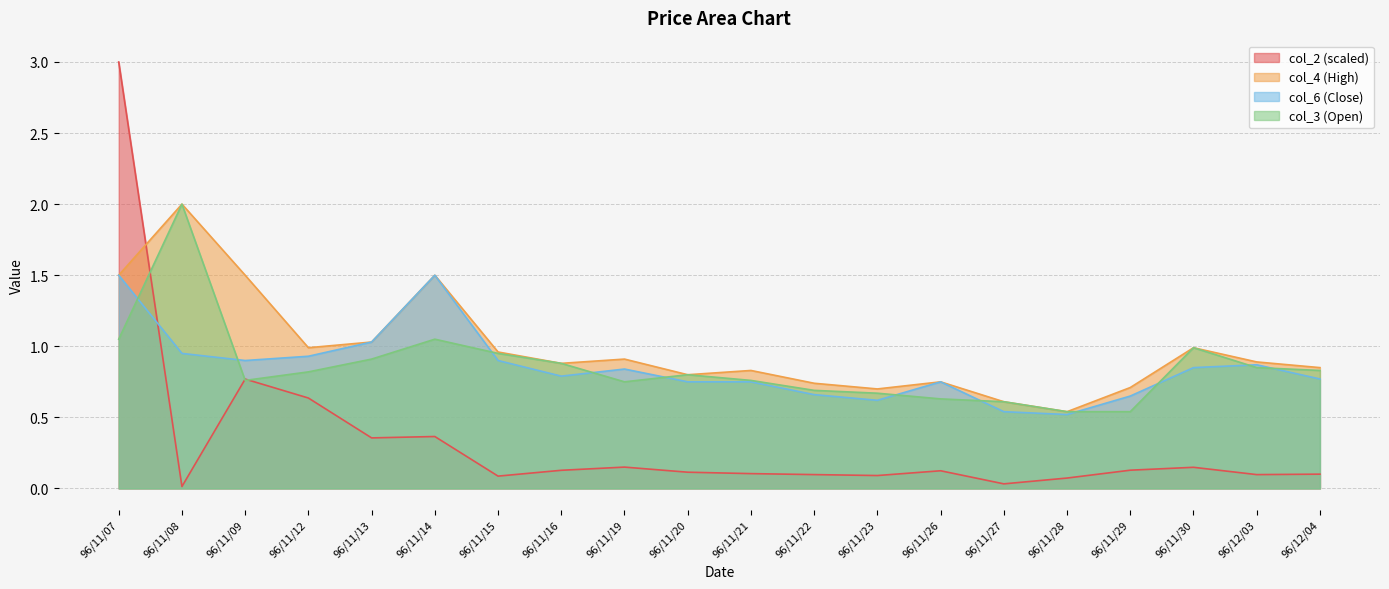

How many distinct data groups are displayed?

4